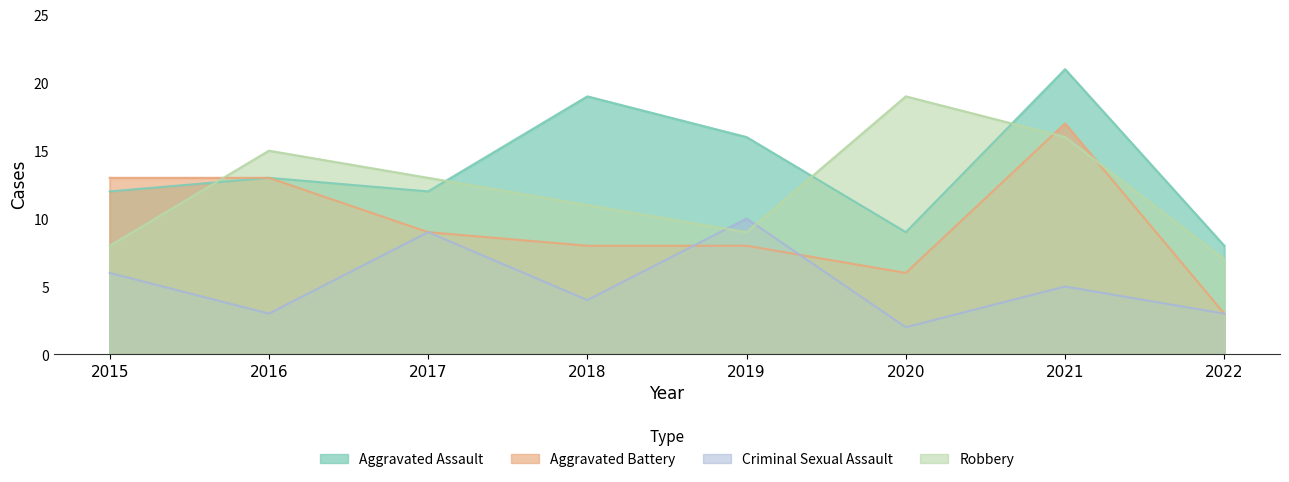

Does the chart have visible grid lines?

No